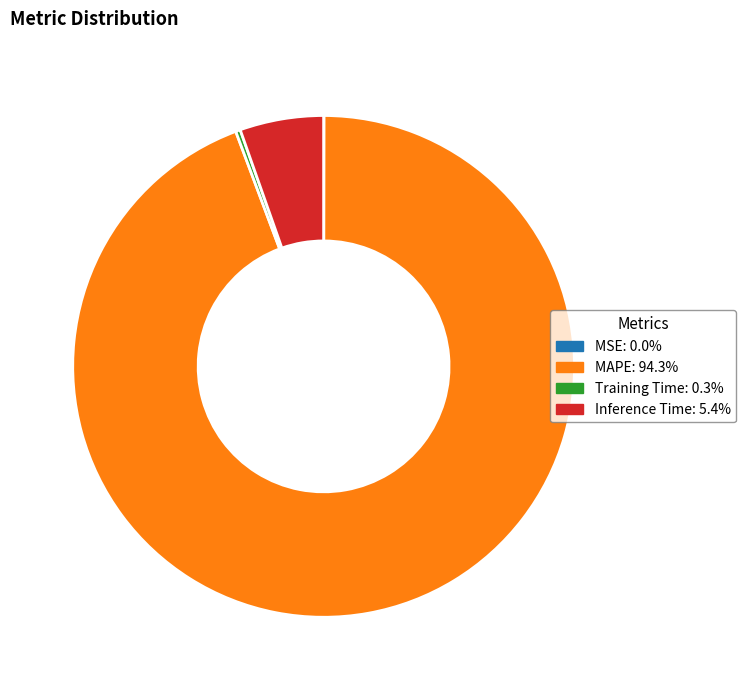

Which slice is the largest?

MAPE